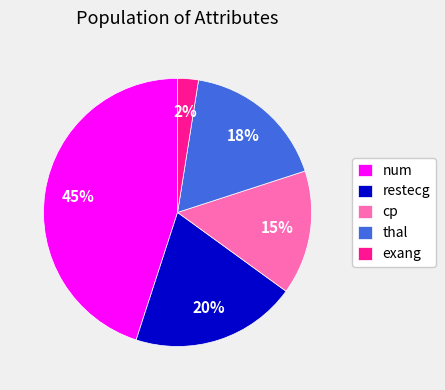

Is it true that restecg is 11% of the pie?

False